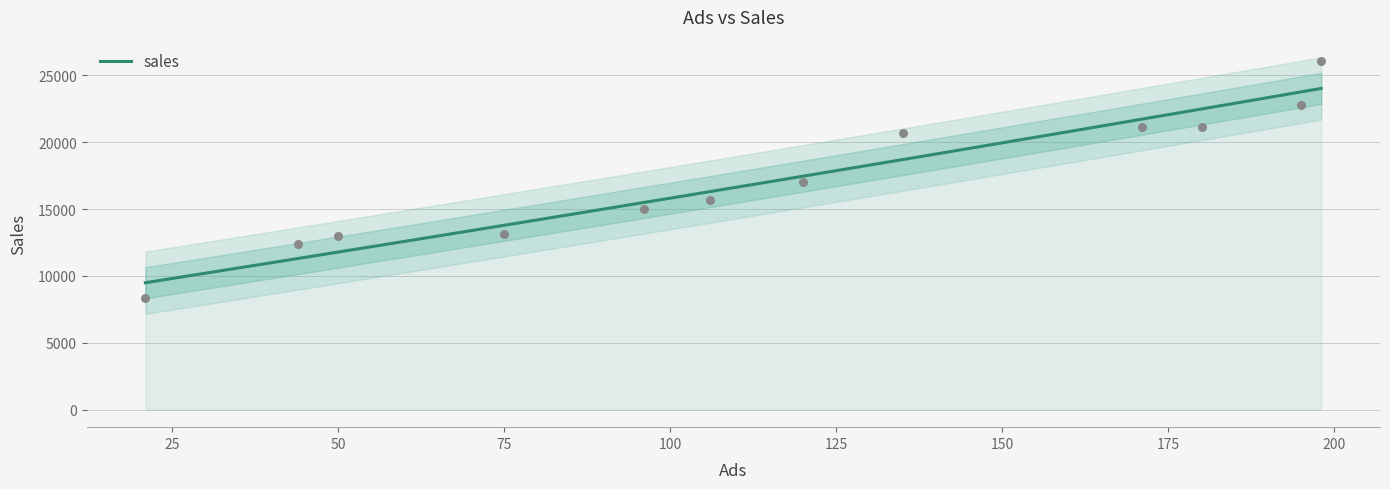

What is the ratio of the value at 50 to the value at 44?

1.0